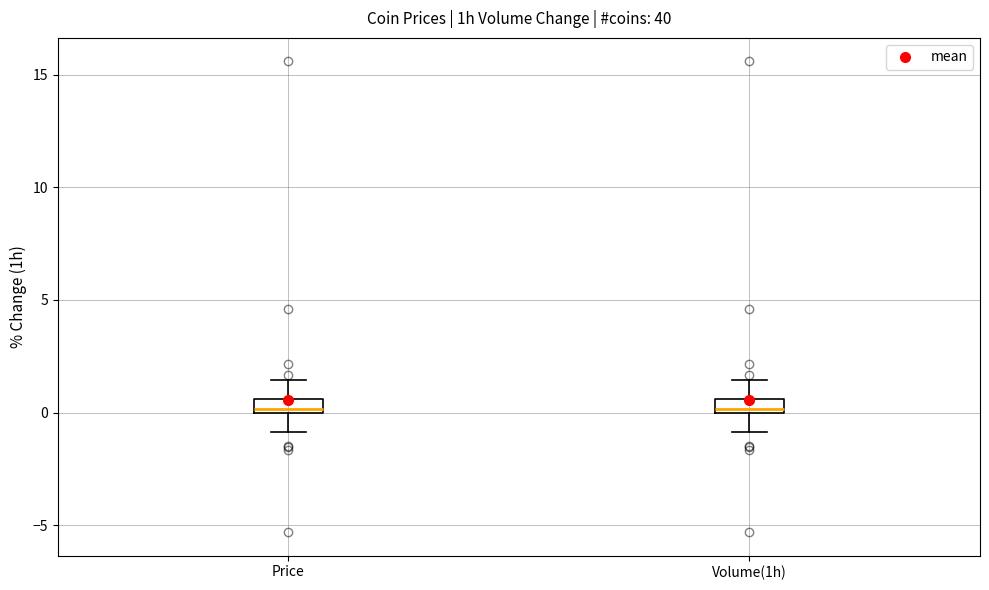

Where is the upper edge of the box for Volume(1h) on the y-axis? The values are not printed on the chart, so give them approximately, as read against the axis.

0.5